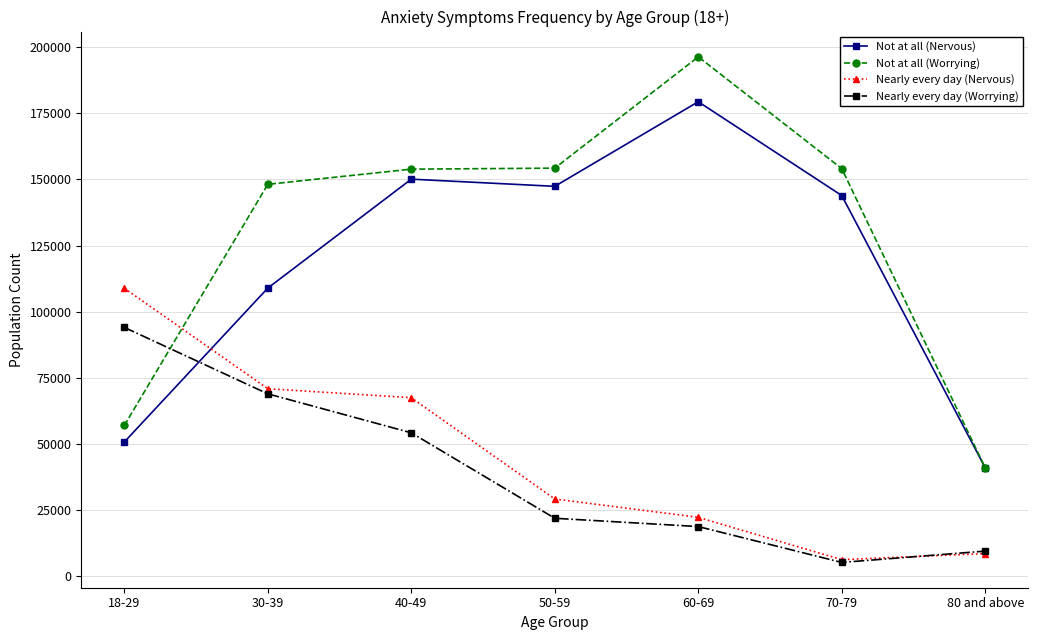

True or false: Nearly every day (Nervous) has more than 1 points higher than both neighbors.

False